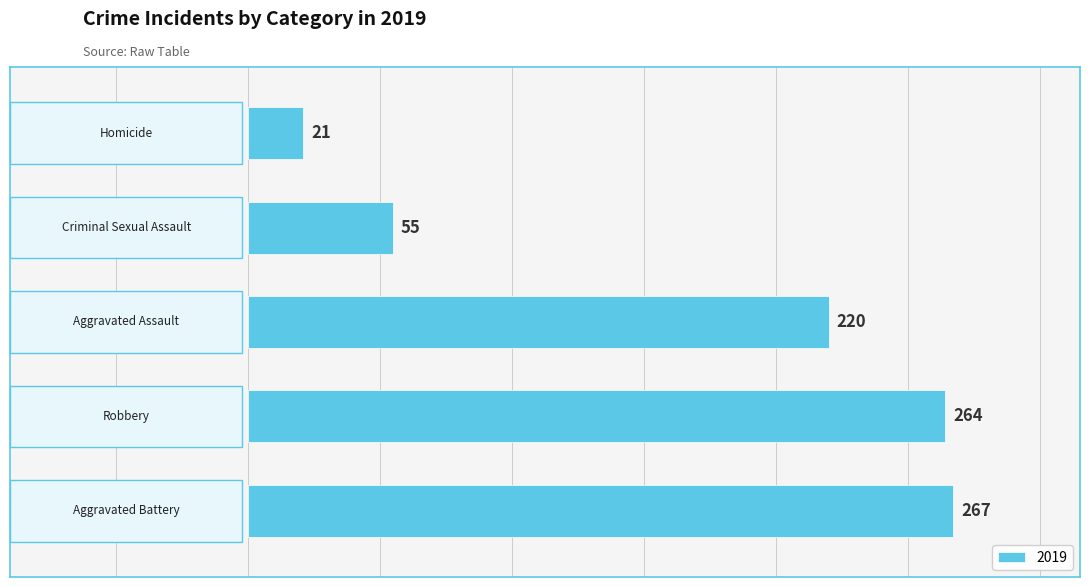

Reading top to bottom, transcribe all the data shown in this chart.

21	55	220	264	267